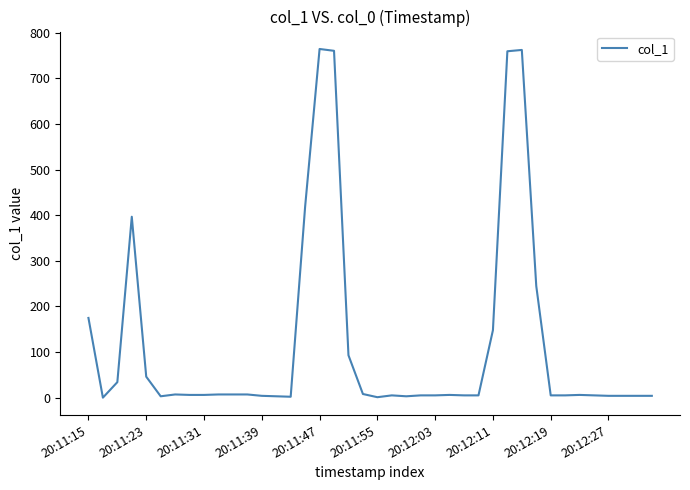

What is the difference between the maximum and minimum values?

764.5